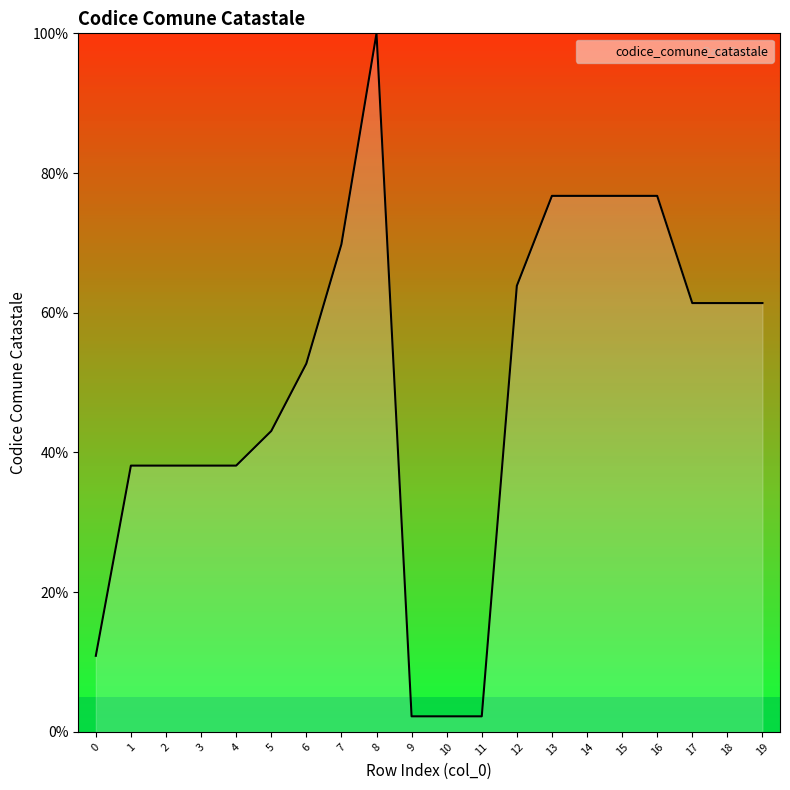

What is the average value?

49.5